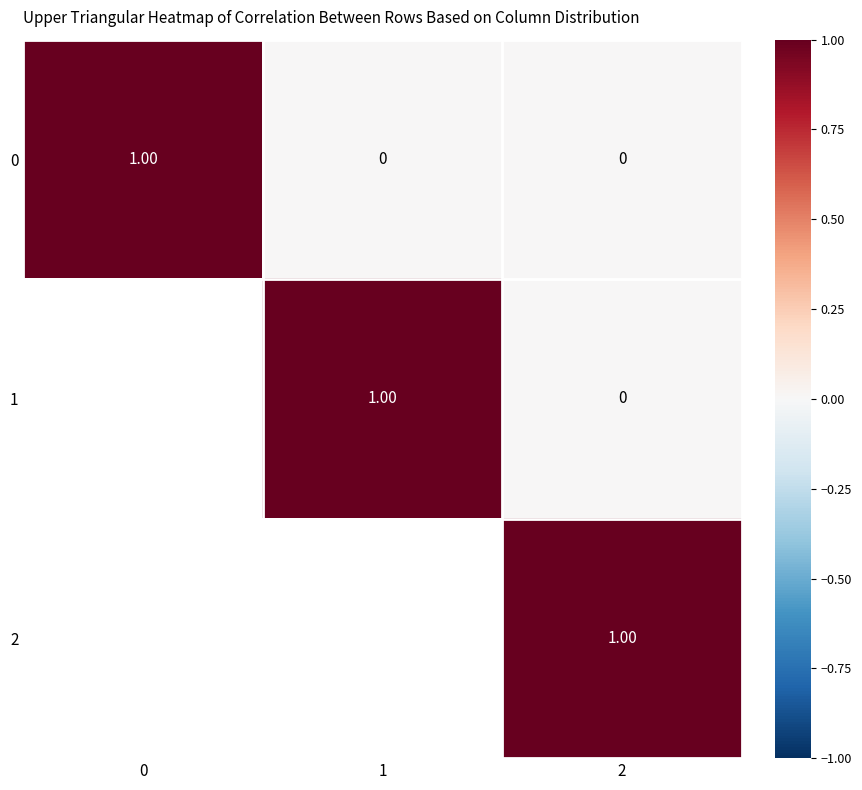

Is the value of 0 at 0 greater than the value of 1 at 2?

Yes